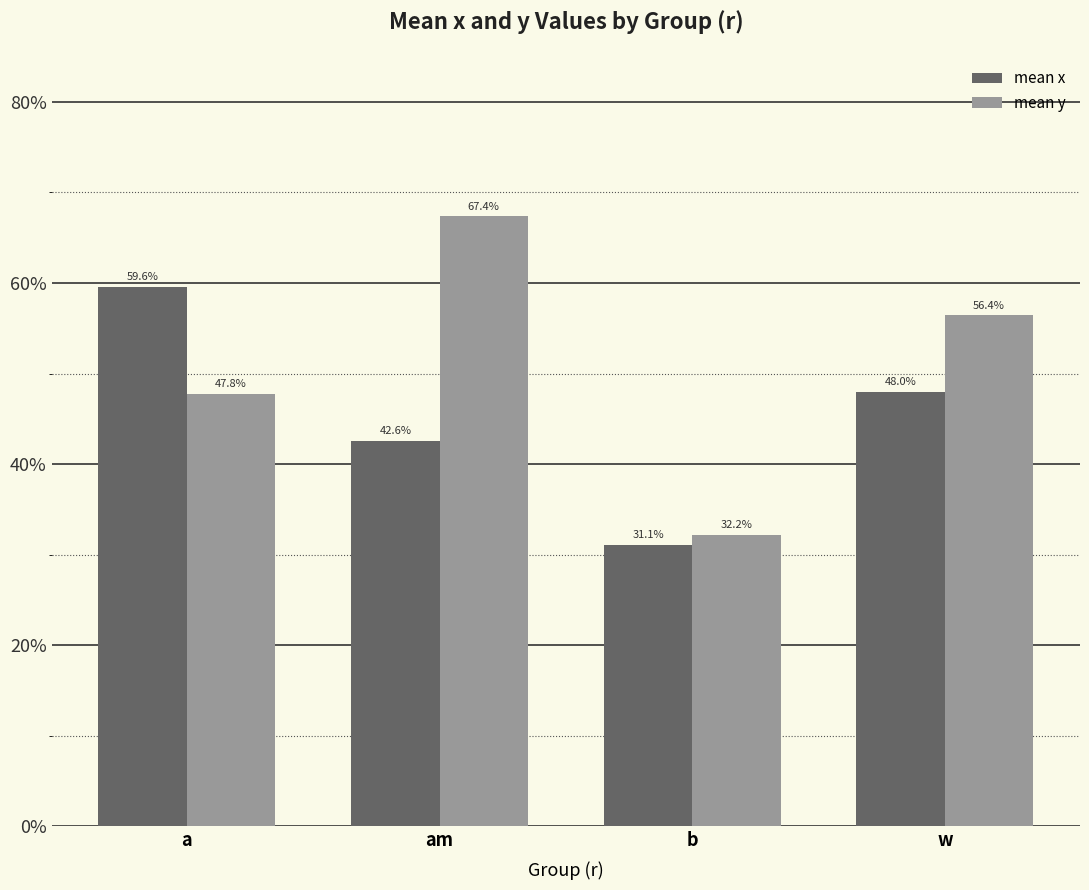

Which series has the largest range (max minus min)?

mean y